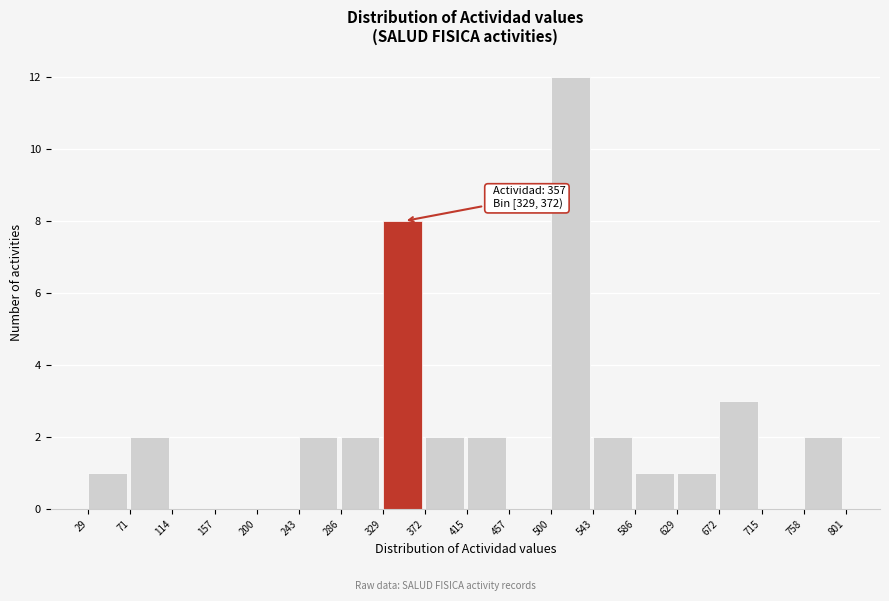

Over which range of the x-axis is the bar tallest?

500 to 543